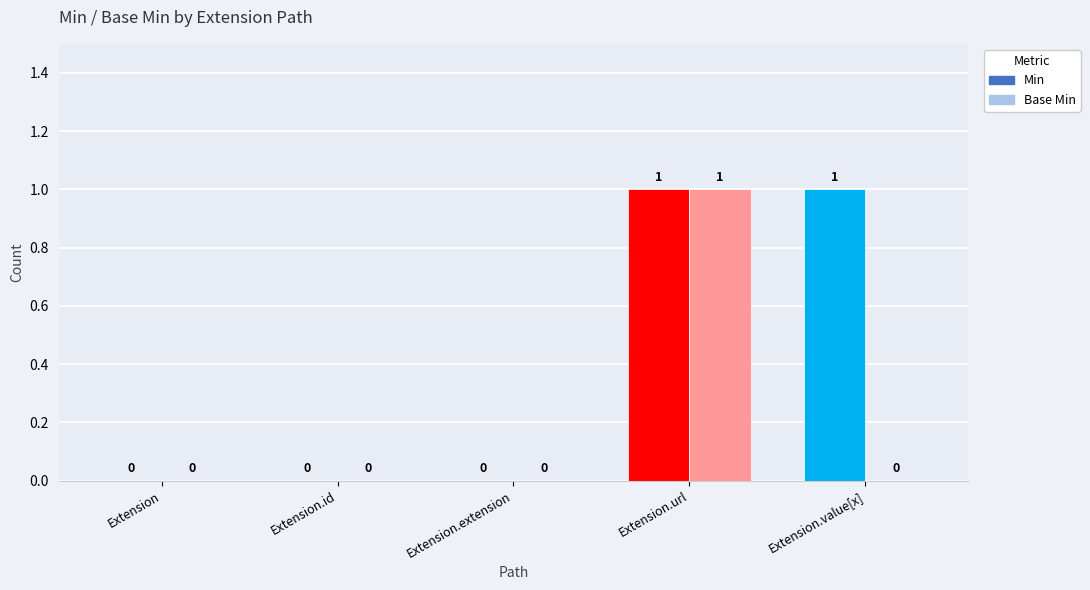

How many data points in Min are above 0?

2